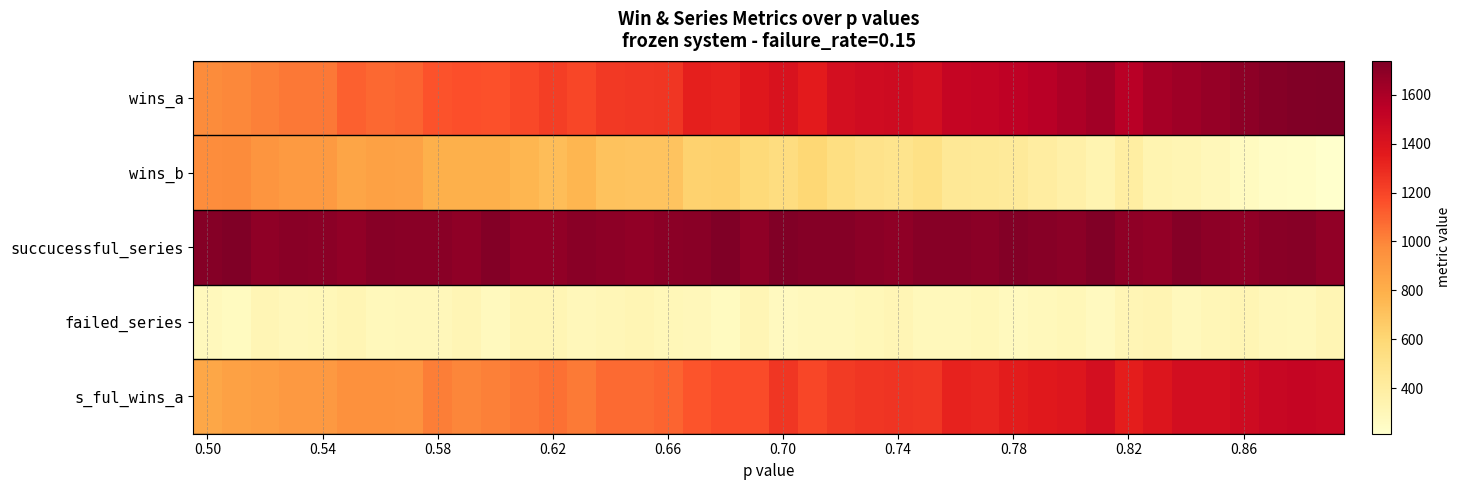

What is the greatest value displayed?

1739